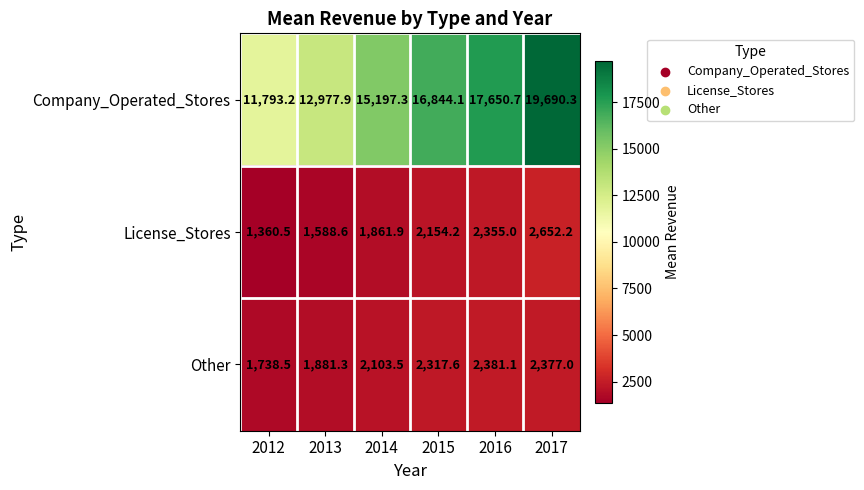

Which label corresponds to the smallest value in the chart?

2012